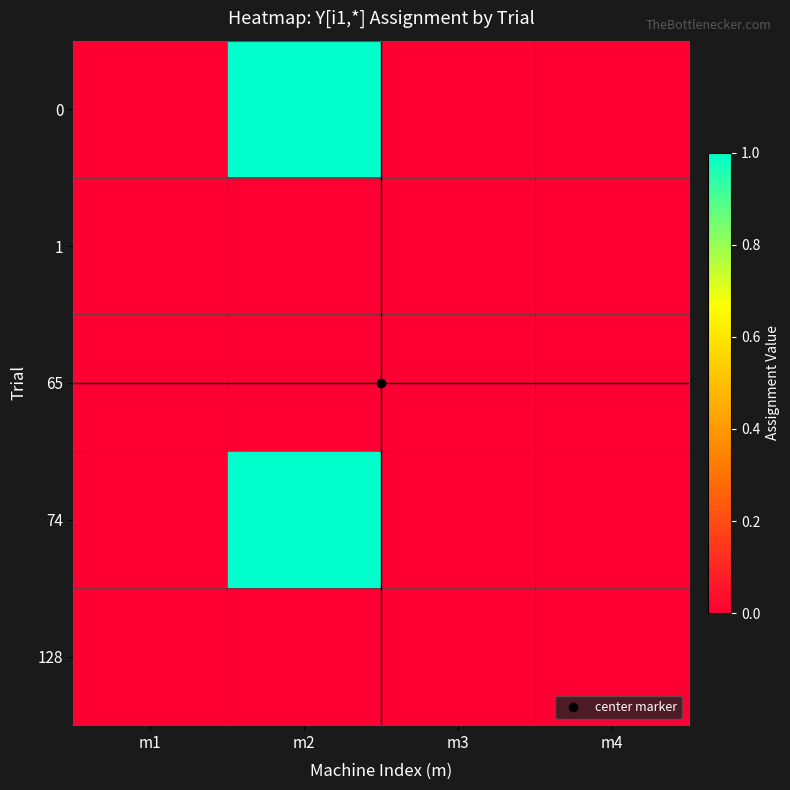

At m1, list the series in order from smallest to largest.

0, 1, 65, 74, 128